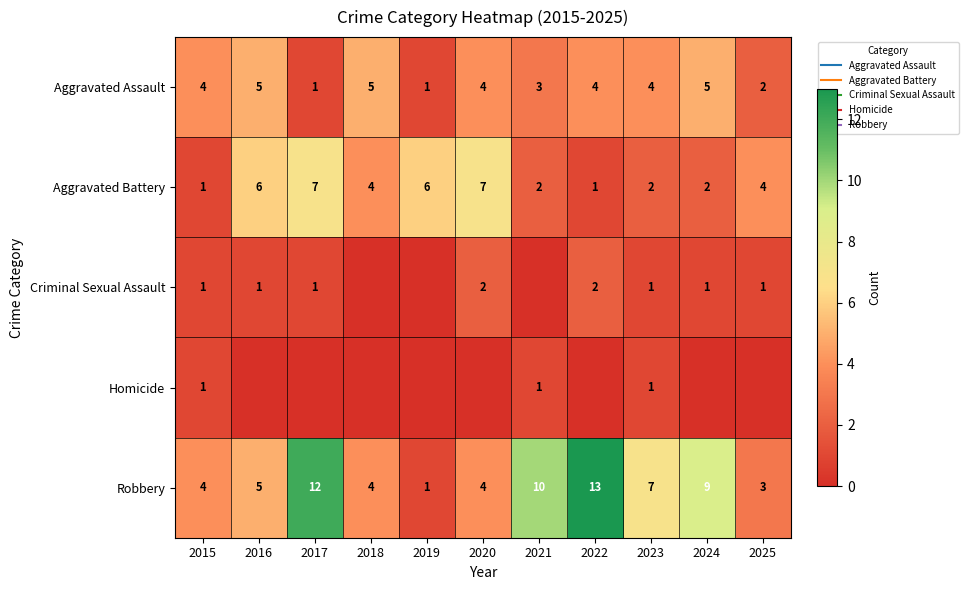

At which category is the sum across all series the highest?

2017